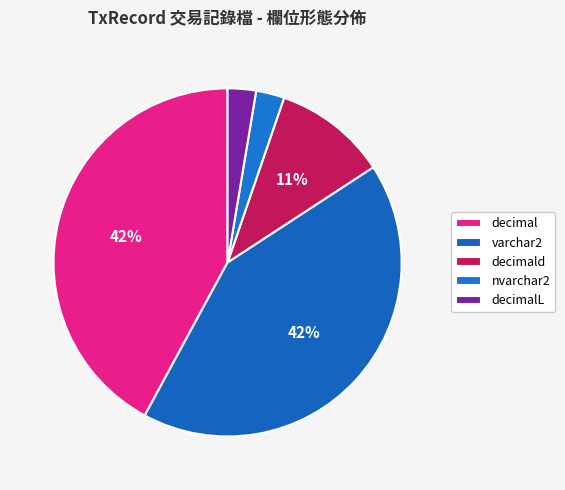

Which slice is the largest?

decimal